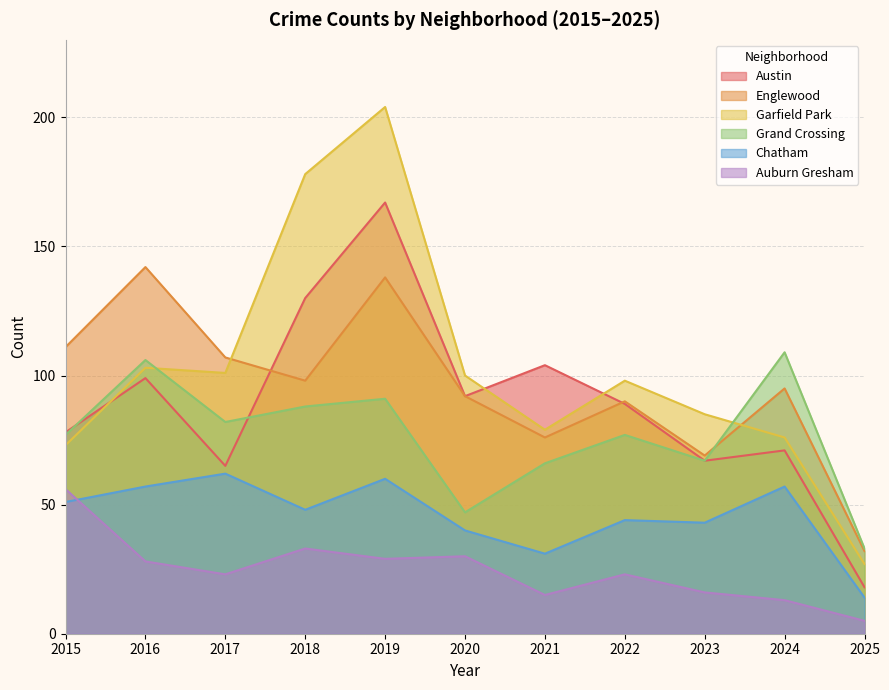

What is the sum of all Auburn Gresham values?

271